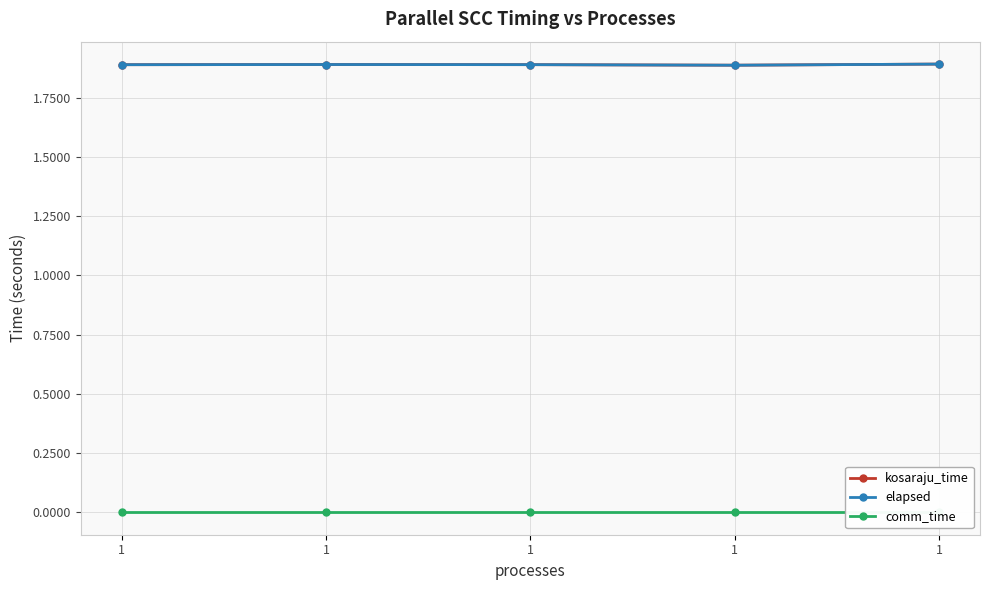

The elapsed series shows 3.0 at 1. True or false?

False